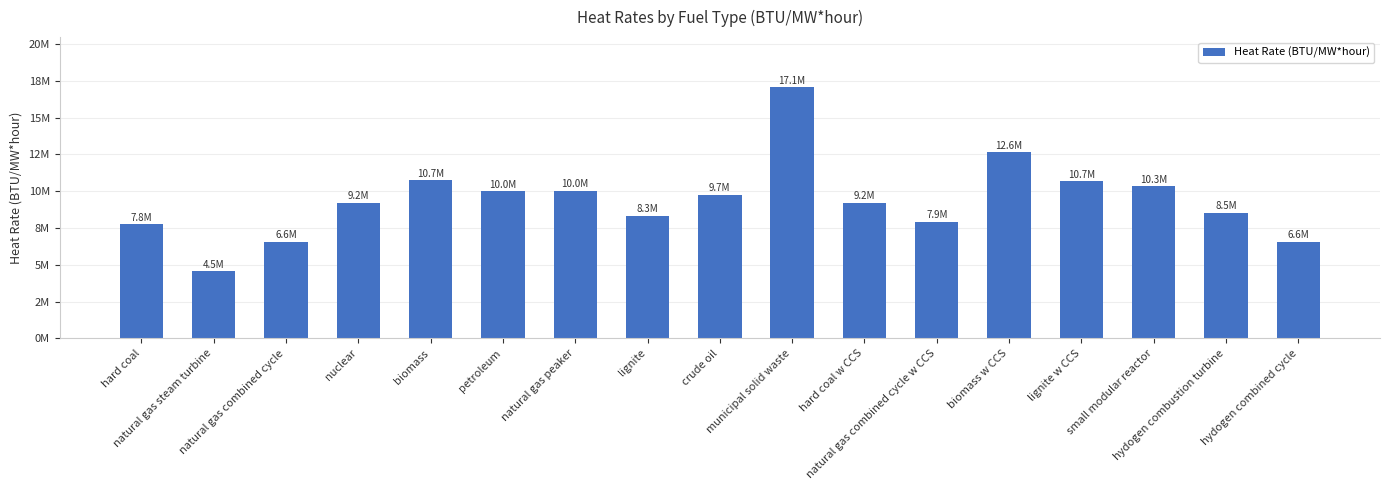

List the labels in order of value, largest first.

municipal solid waste, biomass w CCS, biomass, lignite w CCS, small modular reactor, natural gas peaker, petroleum, crude oil, nuclear, hard coal w CCS, hydogen combustion turbine, lignite, natural gas combined cycle w CCS, hard coal, natural gas combined cycle, hydogen combined cycle, natural gas steam turbine